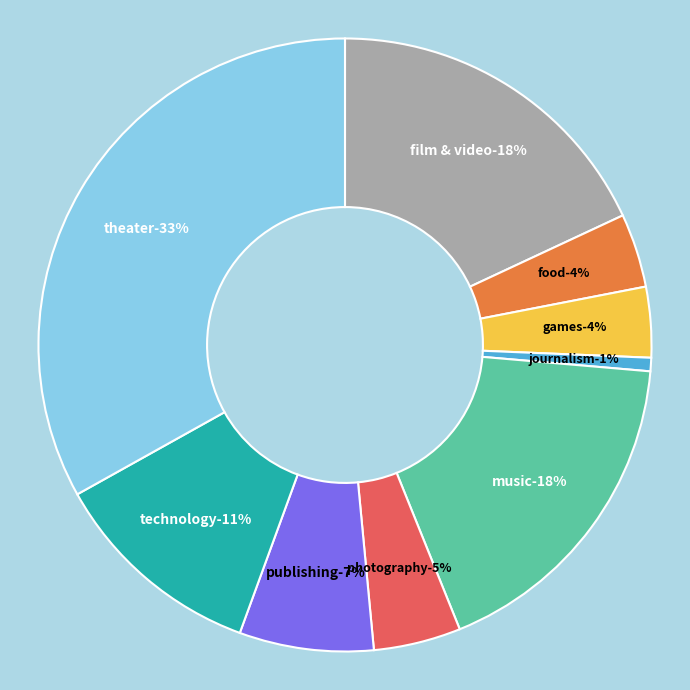

Does theater represent more than half of the total?

No